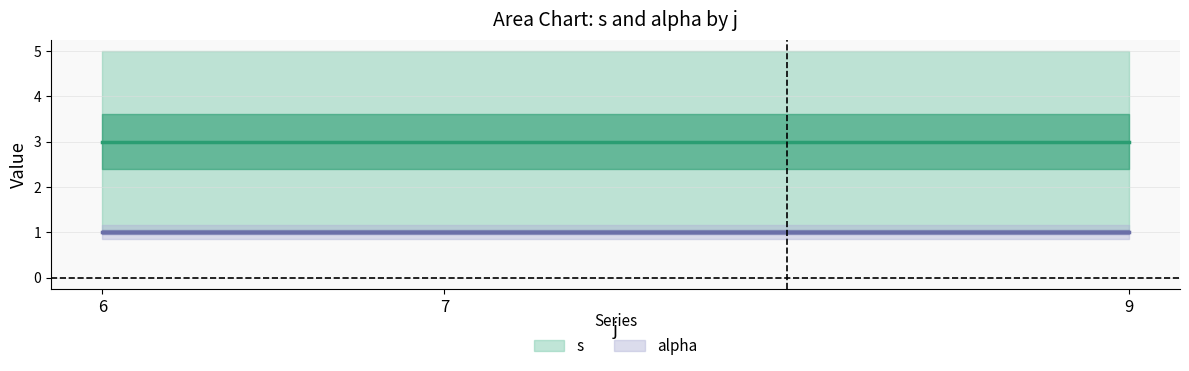

Rank the series by their average value, from lowest to highest.

alpha, s